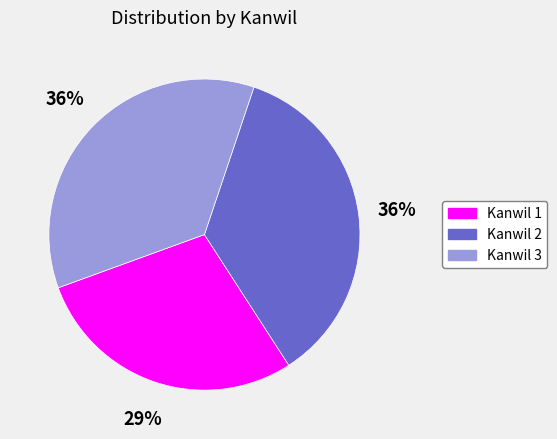

Is it true that Kanwil 2 is 45% of the pie?

False